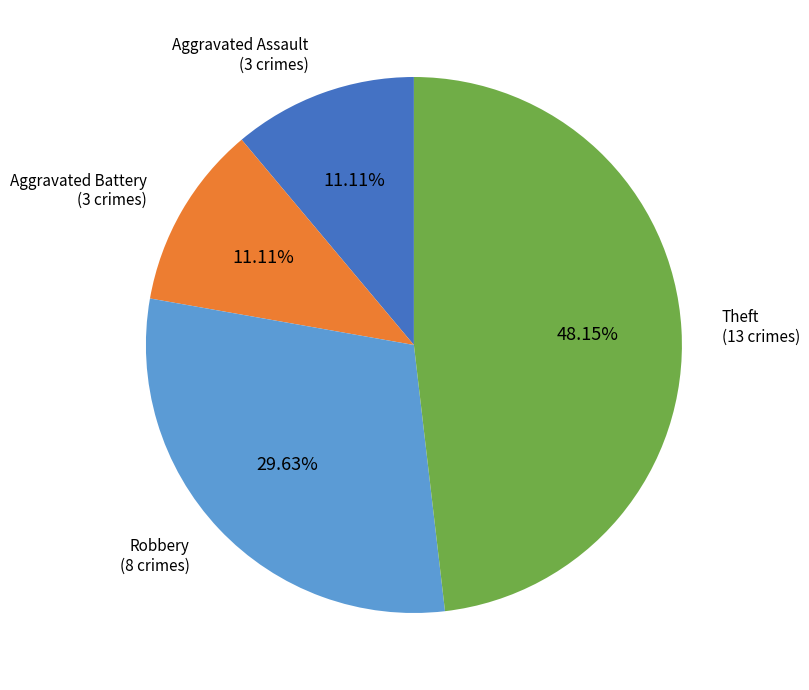

To the nearest percent, what is the average slice percentage?

25%